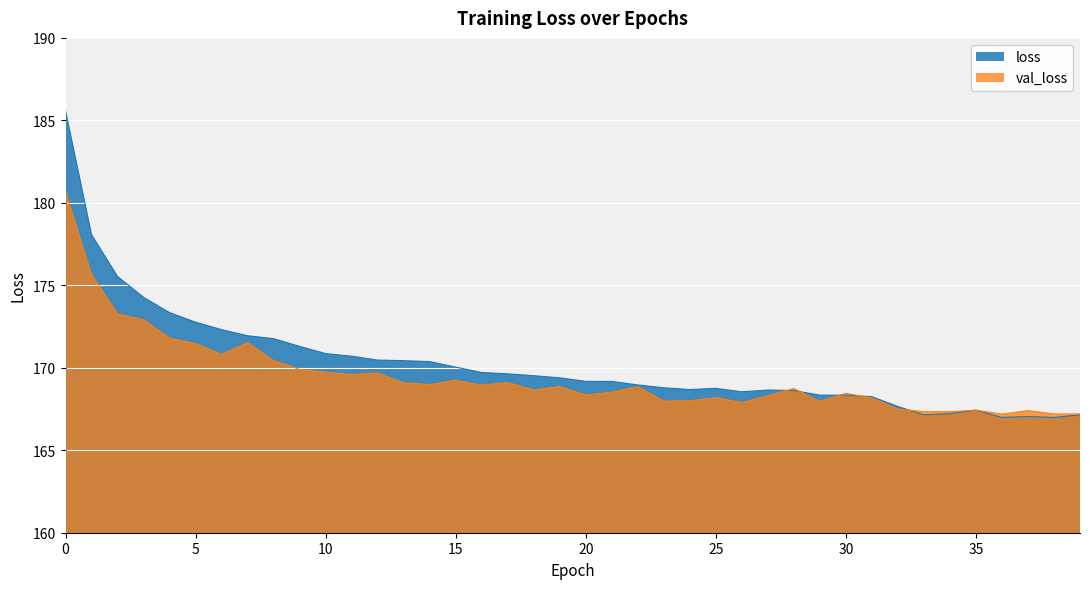

At which label does val_loss reach its minimum?

36